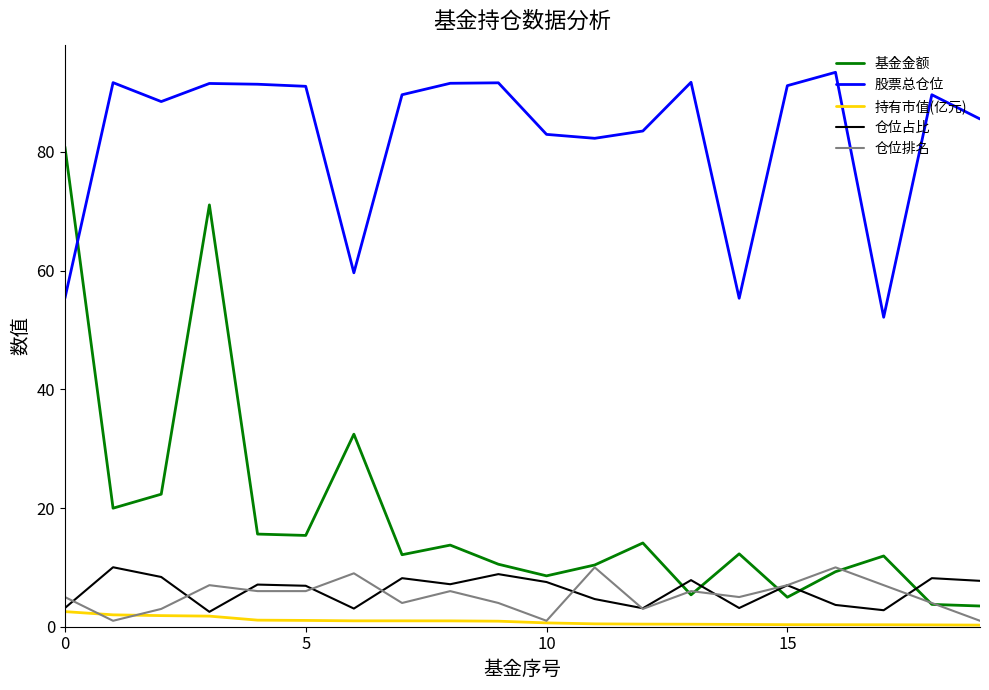

Which series has the largest range (max minus min)?

基金金额